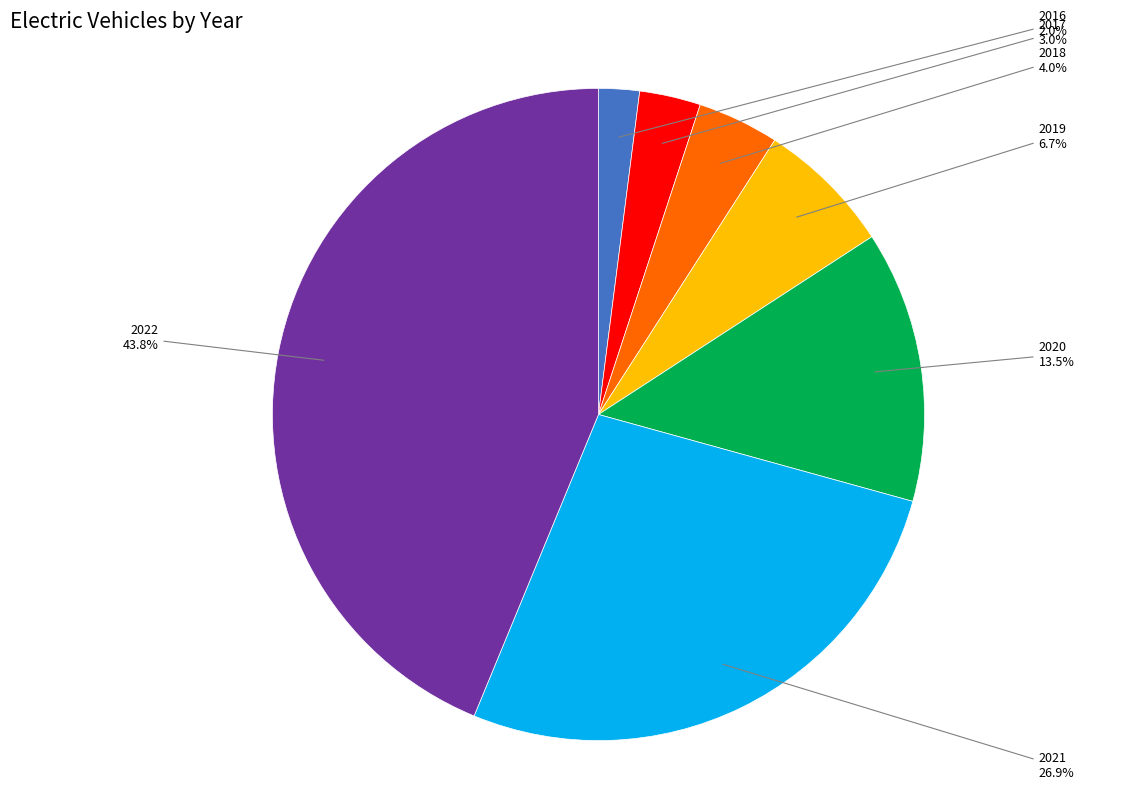

Does any single category account for the majority?

No